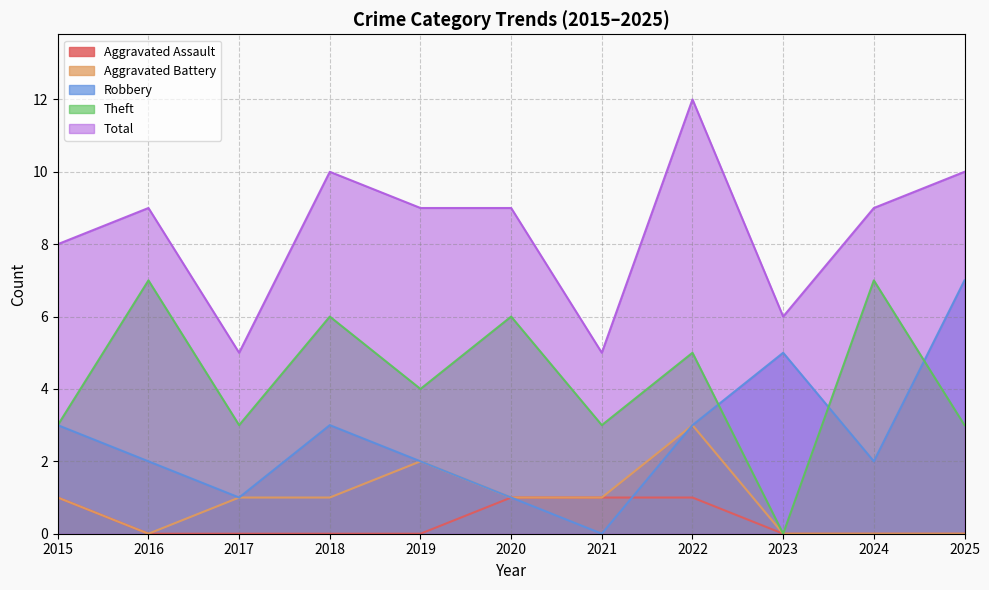

Where does the Total series first go above 9?

2018